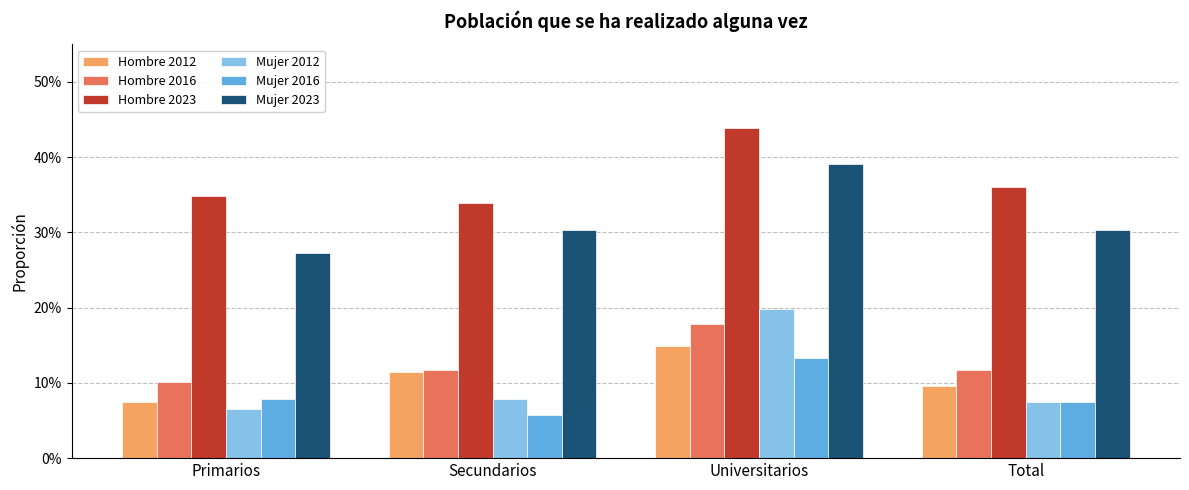

Which category has the highest value in the Hombre 2023 series?

Universitarios